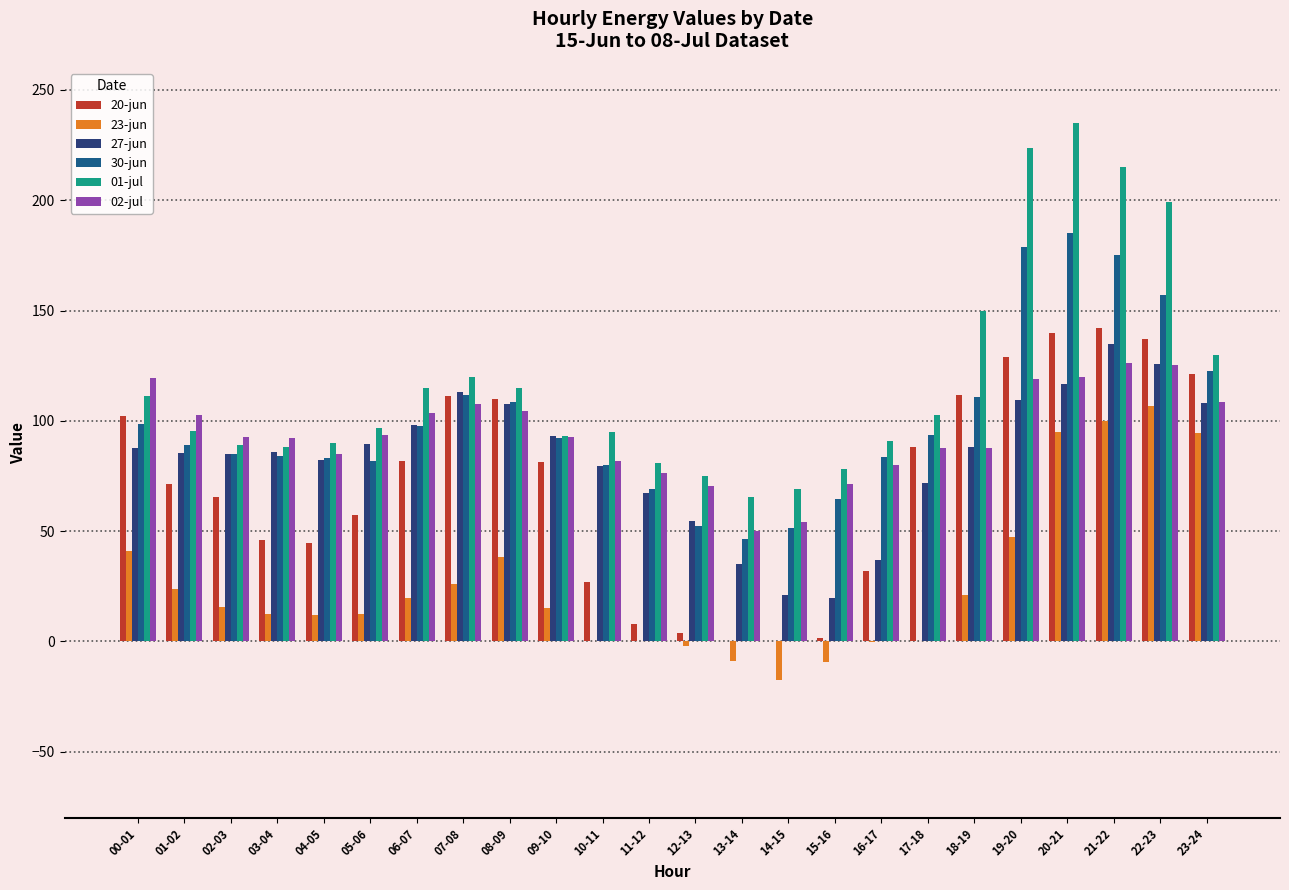

Which series changed the most between 09-10 and 20-21?

01-jul